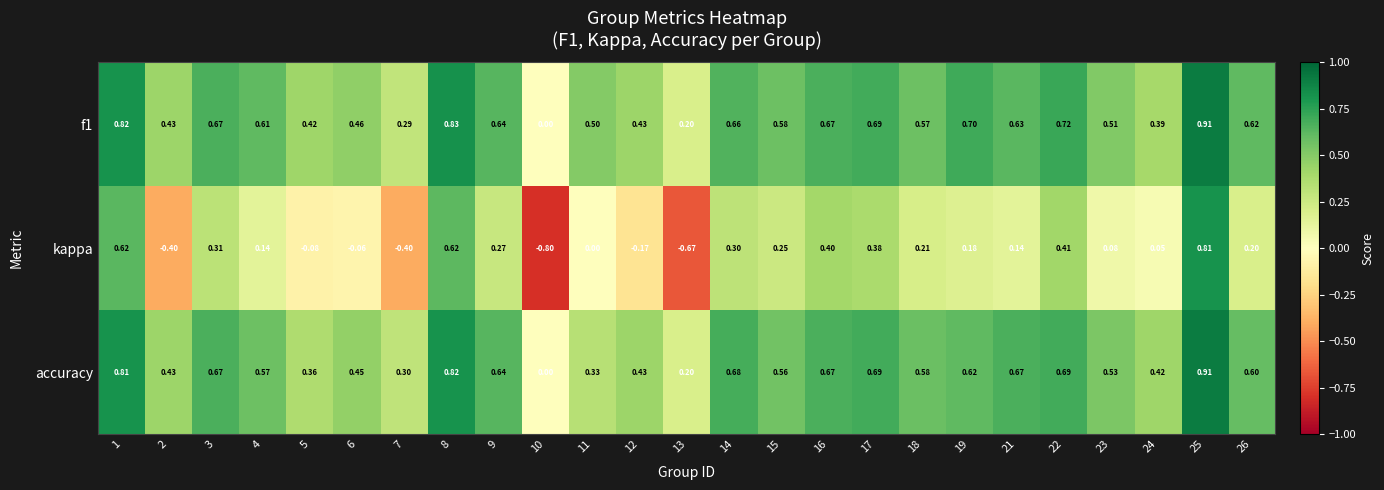

Between 1 and 5, which series saw the biggest shift?

kappa